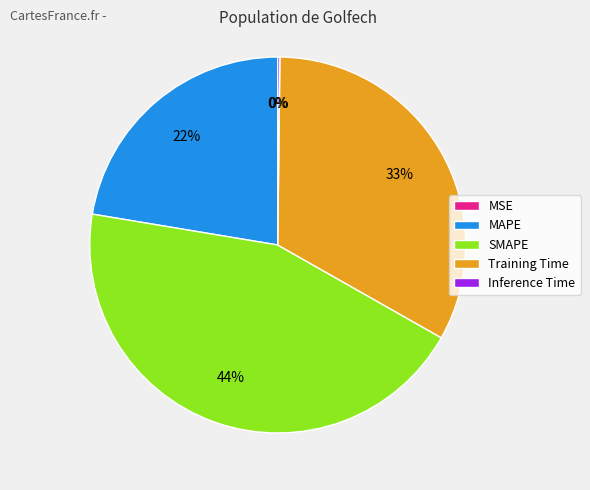

Is there any slice that represents more than half of the pie?

No